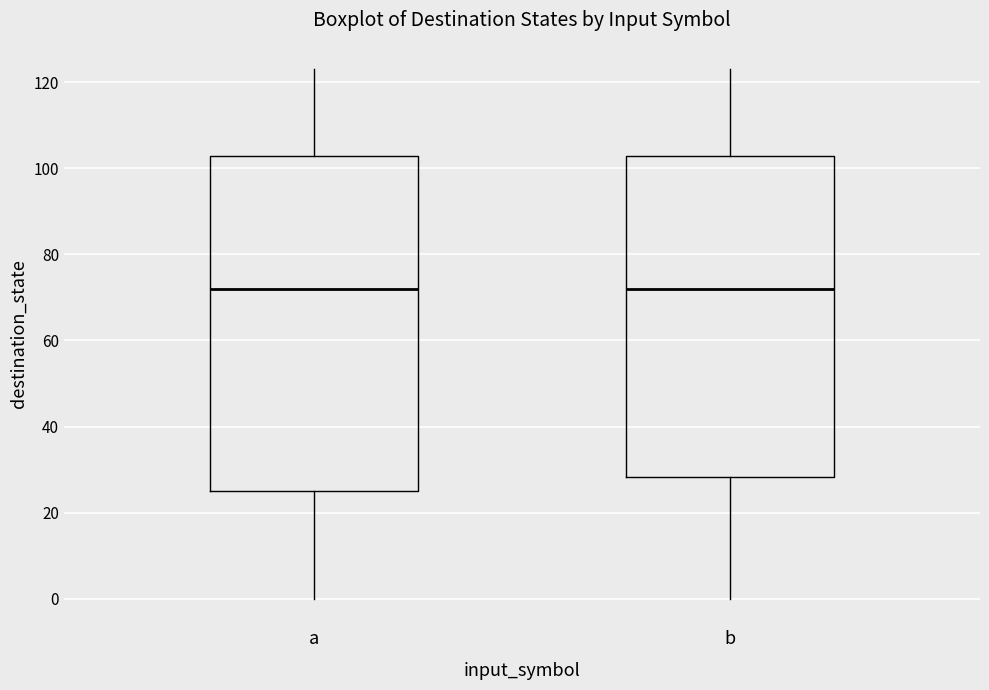

Reading left to right, read every box against the y-axis: the position of its median line, the range the box covers, and the ends of its whiskers. The values are not printed on the chart, so give them approximately, as read against the axis.

a: median 72, box 26 to 102, whiskers 0 to 124
b: median 72, box 28 to 102, whiskers 0 to 124